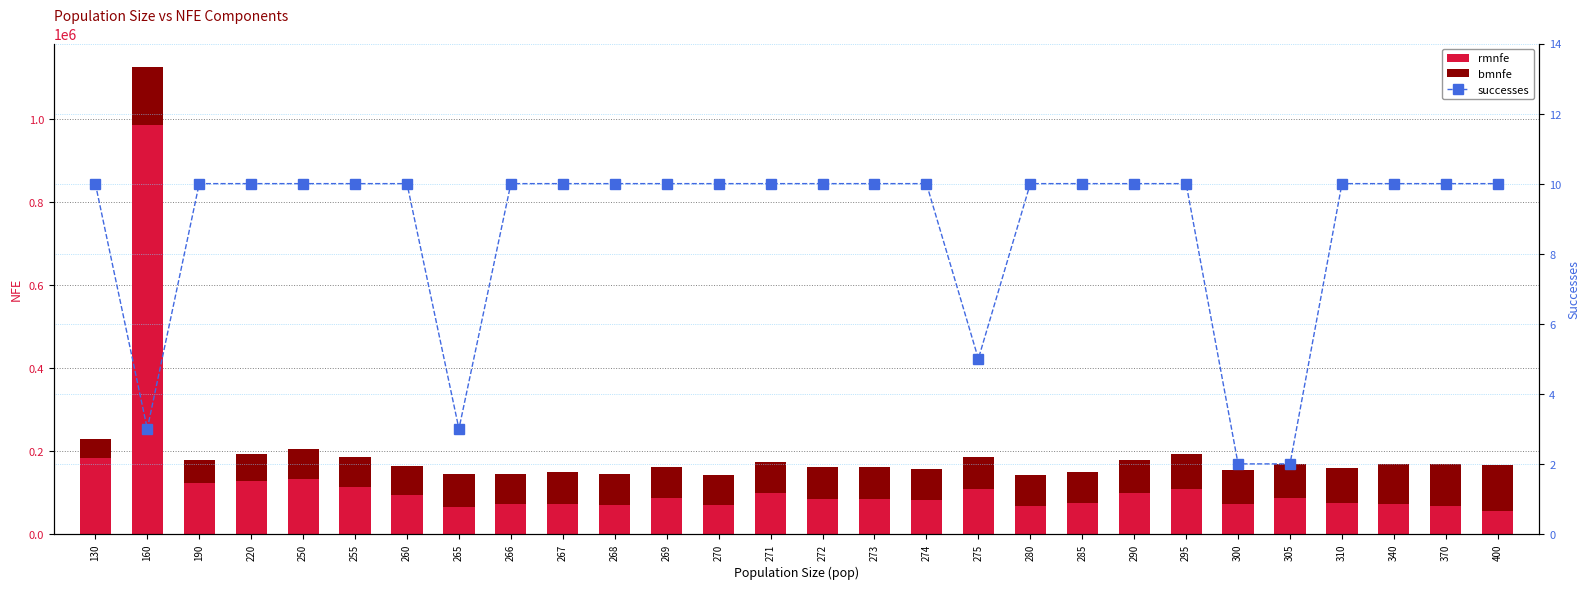

Reading right to left, what are all the values shown in this chart?

rmnfe: 400=55291.8	370=67921.8	340=73039.4	310=74277.5	305=87430.5	300=72852.5	295=107862.0	290=97801.3	285=73971.4	280=66472.9	275=107448.6	274=81232.5	273=84349.7	272=84729.9	271=97843.5	270=68832.2	269=85869.9	268=71057.2	267=73353.5	266=71643.1	265=64959.0	260=93142.4	255=112096.9	250=132935.7	220=127090.3	190=122469.1	160=987052.7	130=184266.1
bmnfe: 400=110903.5	370=100770.8	340=95528.8	310=84189.4	305=80533.5	300=81252.5	295=85592.9	290=81744.3	285=76403.1	280=76089.3	275=78488.8	274=75535.4	273=76817.3	272=76714.7	271=75949.1	270=73858.4	269=75572.1	268=73190.9	267=76338.6	266=72593.9	265=78640.6	260=70357.9	255=73127.9	250=70969.7	220=66565.7	190=54935.8	160=139904.0	130=44236.1
successes: 400=10.0	370=10.0	340=10.0	310=10.0	305=2.0	300=2.0	295=10.0	290=10.0	285=10.0	280=10.0	275=5.0	274=10.0	273=10.0	272=10.0	271=10.0	270=10.0	269=10.0	268=10.0	267=10.0	266=10.0	265=3.0	260=10.0	255=10.0	250=10.0	220=10.0	190=10.0	160=3.0	130=10.0